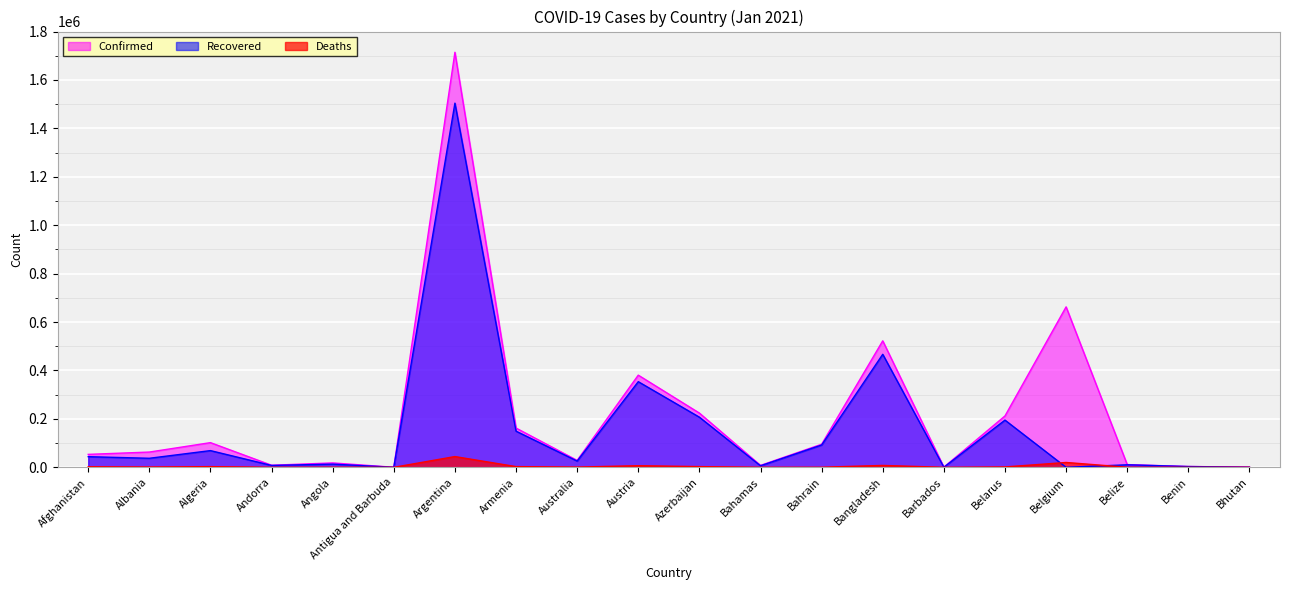

Rank the series by their maximum value, from lowest to highest.

Deaths, Recovered, Confirmed